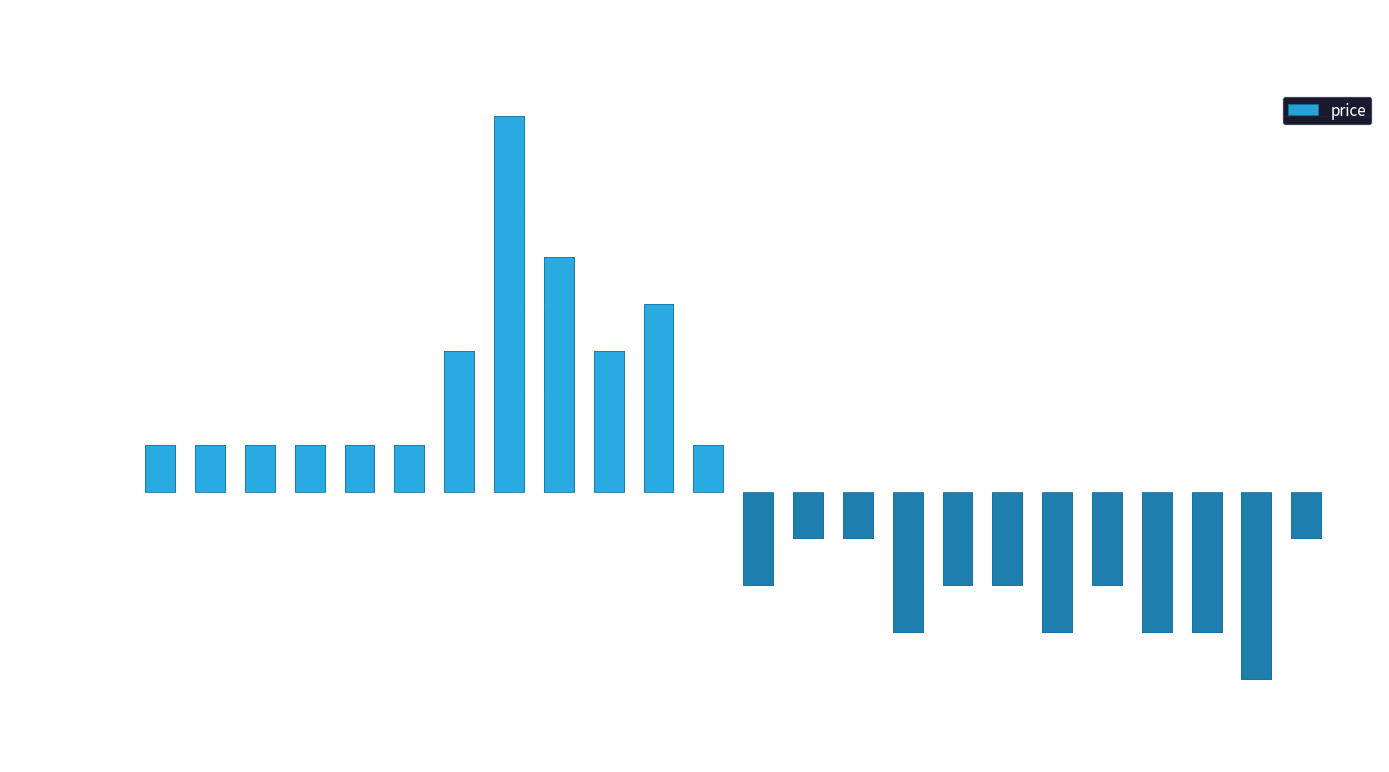

At which category does the chart reach its peak across all series?

7